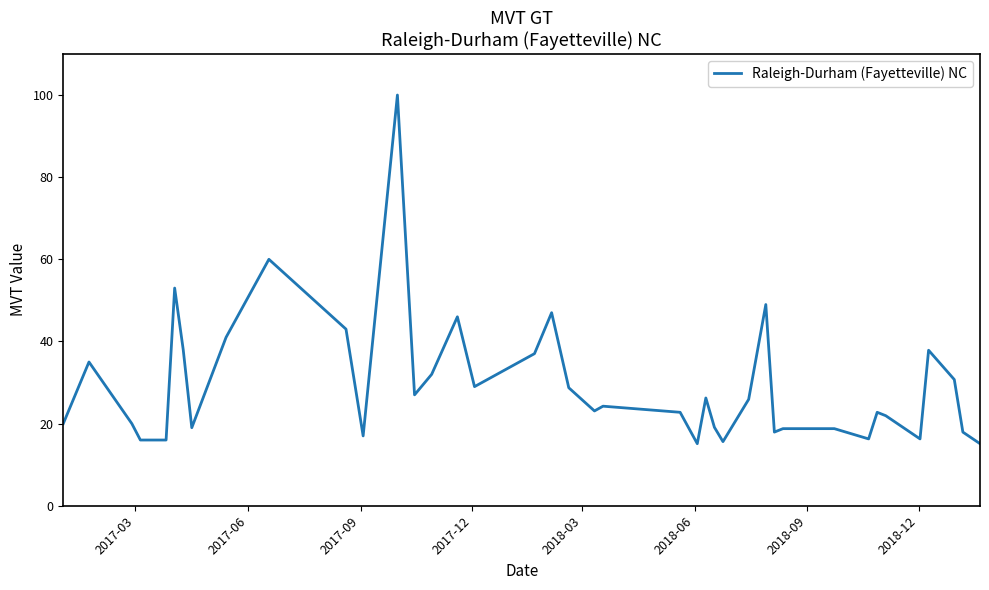

Count the number of categories in the chart.

40